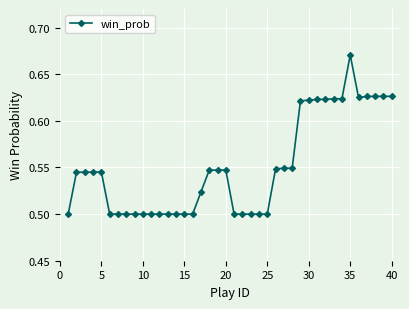

What is the sum of all values?

22.0